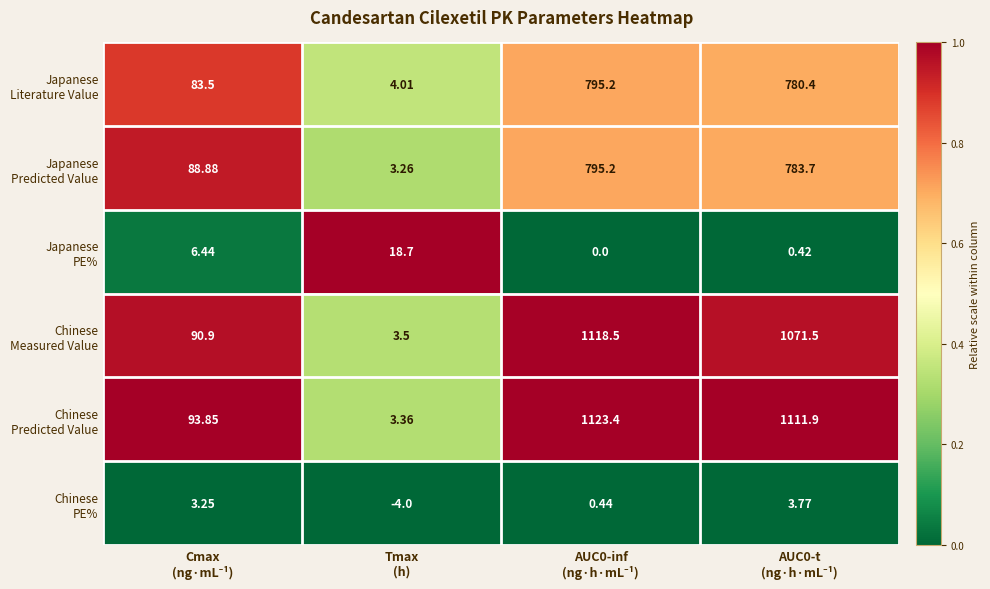

Count the number of data series in this chart.

6